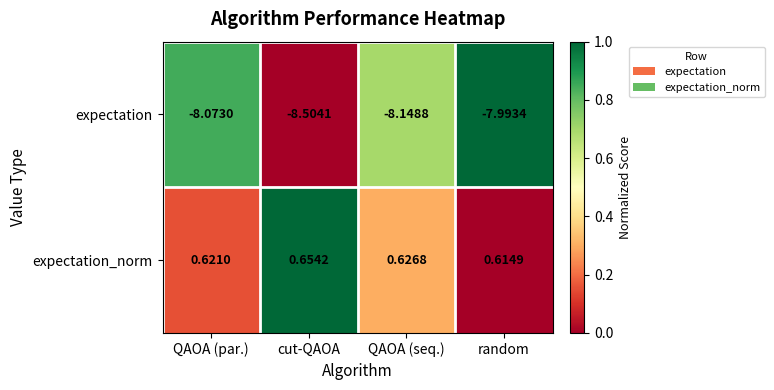

At which category does the chart reach its peak across all series?

cut-QAOA